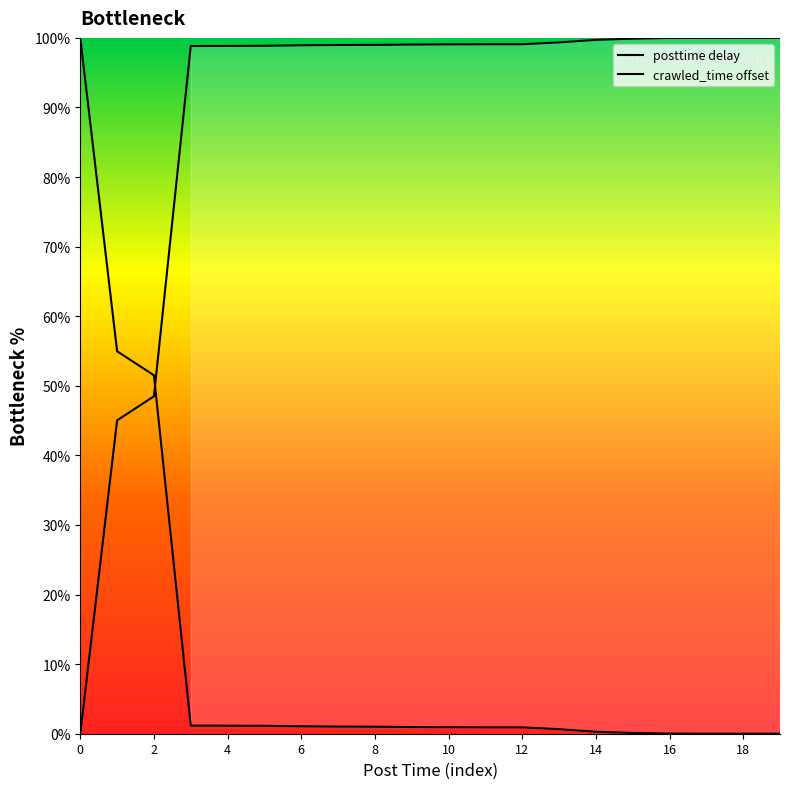

At how many categories does at least one series exceed 48?

20